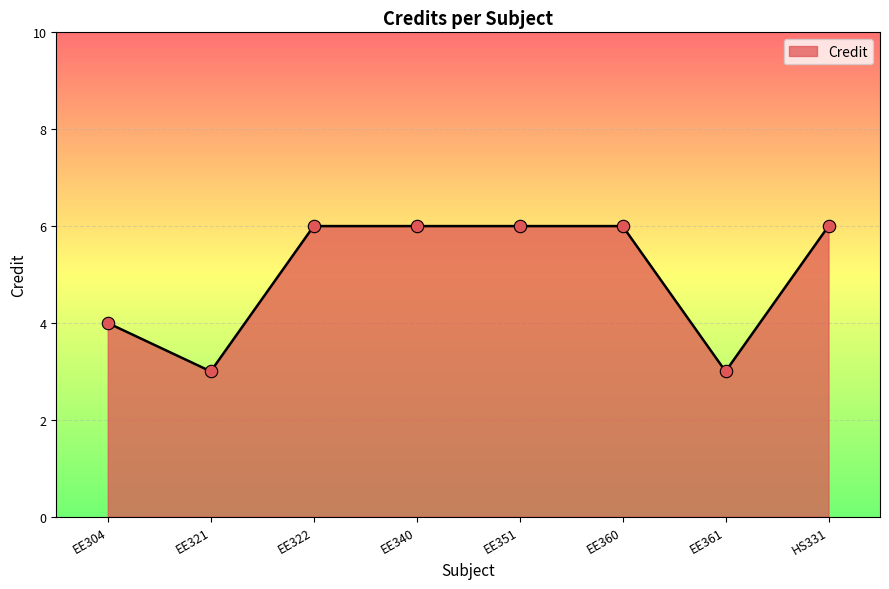

Which has a higher value, EE361 or EE304?

EE304